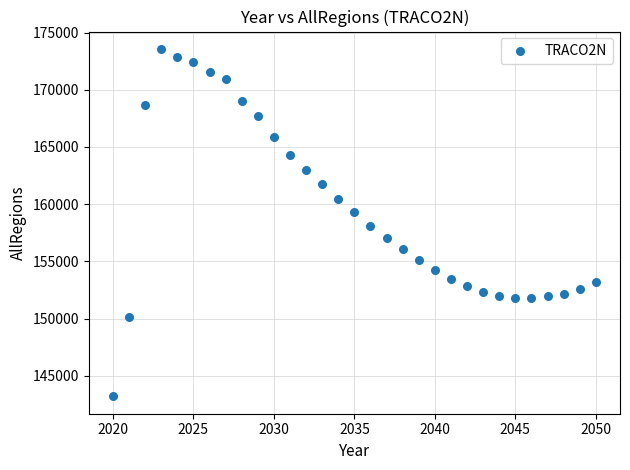

What is the range of Y values (max minus min)?

30345.9